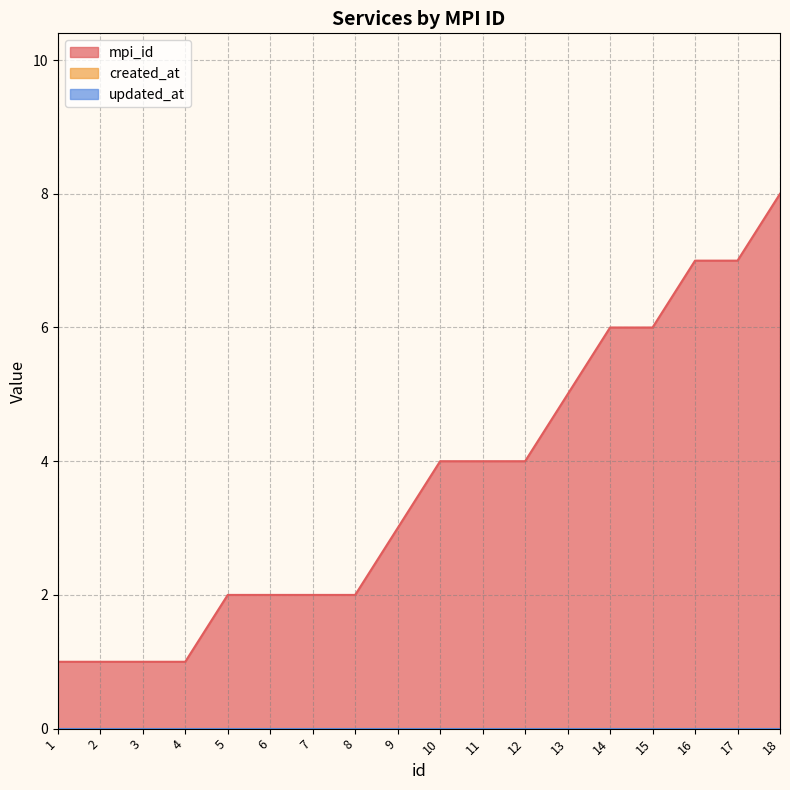

What is the value of the mpi_id point at the 3rd from the left?

1